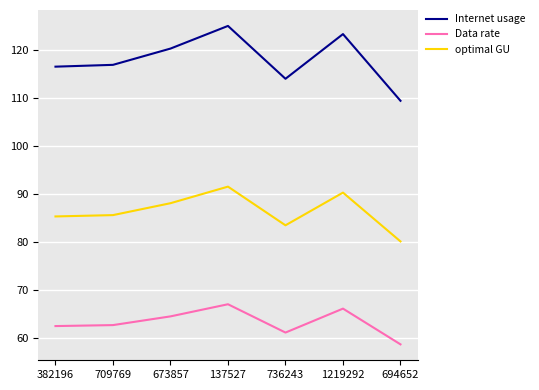

Read the optimal GU value at 1219292.

90.2